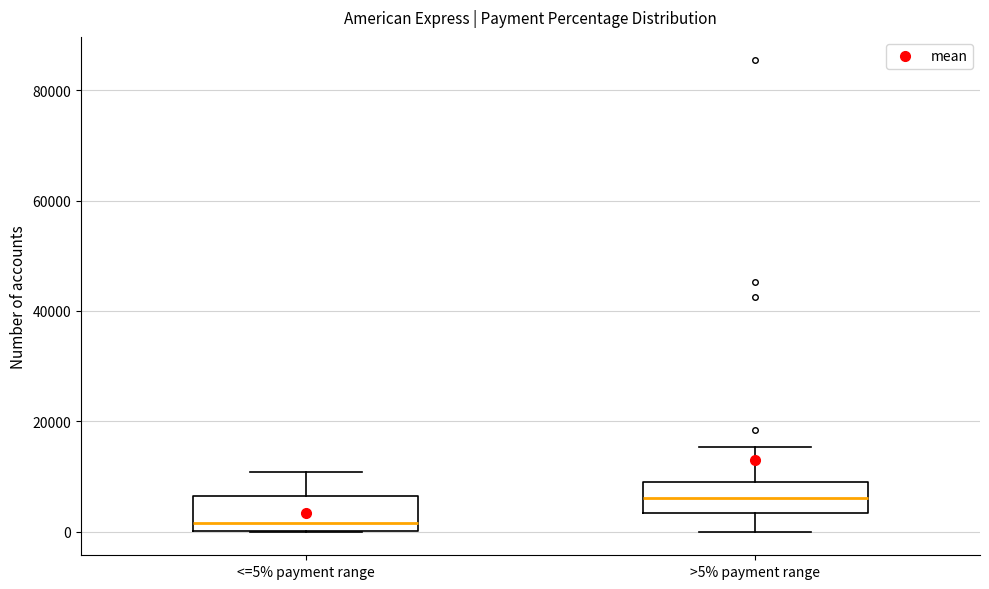

Reading left to right, transcribe this box plot: for each box, give where its median line is, the range the box spans, and where its two whiskers end, as read against the y-axis. The values are not printed on the chart, so give them approximately, as read against the axis.

<=5% payment range: median 2000, box 0 to 6000, whiskers 0 to 10000
>5% payment range: median 6000, box 4000 to 10000, whiskers 0 to 16000